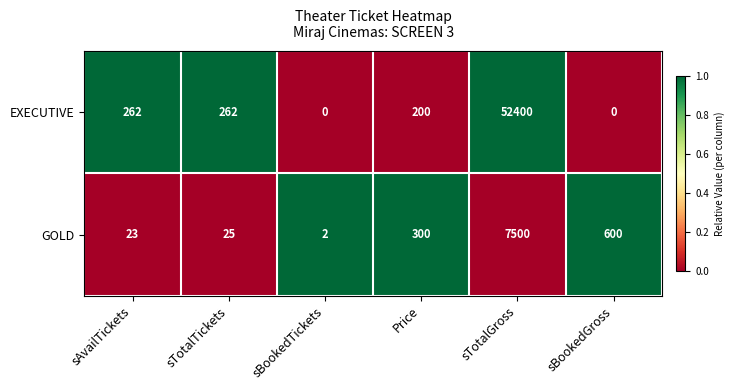

Which category has the lowest value in the GOLD series?

sBookedTickets